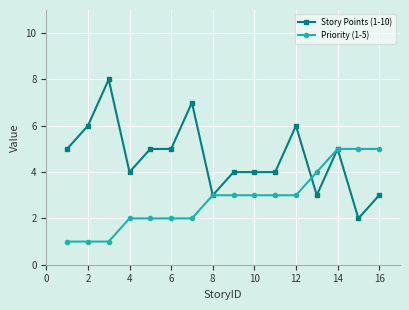

Rank the series by their maximum value, from highest to lowest.

Story Points (1-10), Priority (1-5)